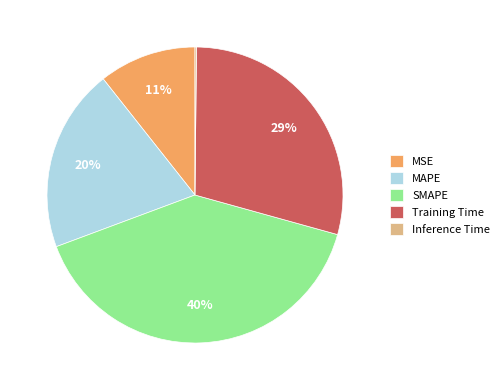

Is there a majority slice in this chart?

No